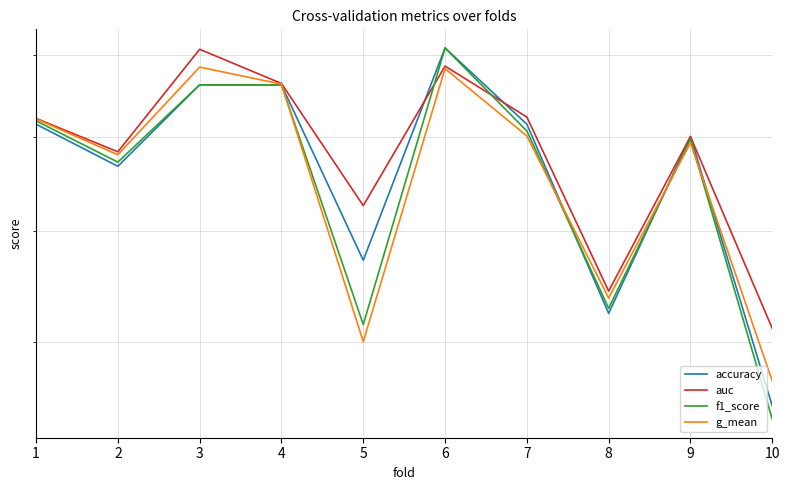

True or false: auc has a value of 0.8 at 6.

True